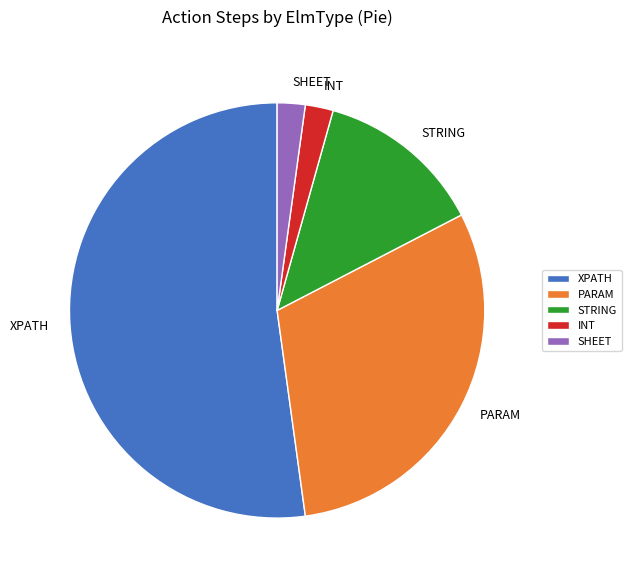

Do PARAM and XPATH together represent more than half of the pie?

Yes